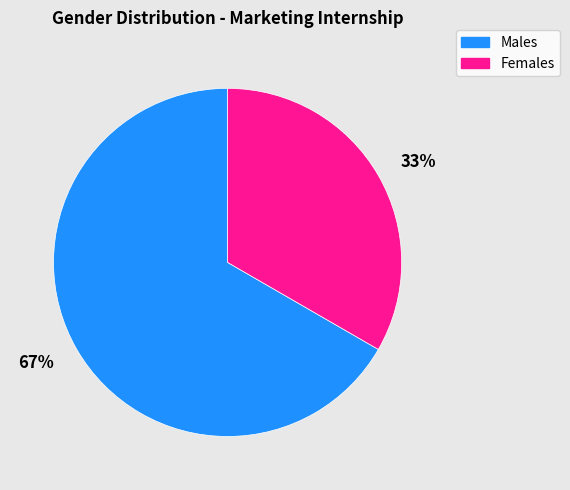

To the nearest percent, what is the average slice percentage?

50%